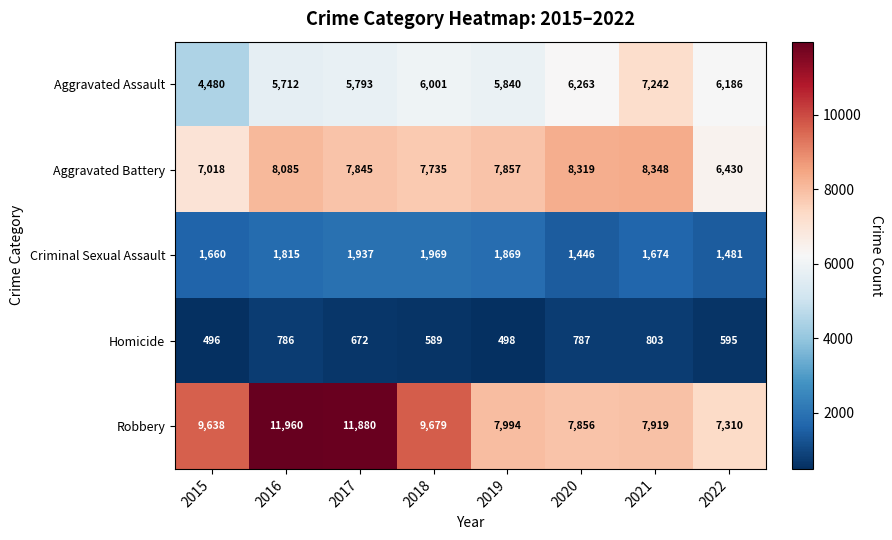

What is the total value across all series at 2017?

28127